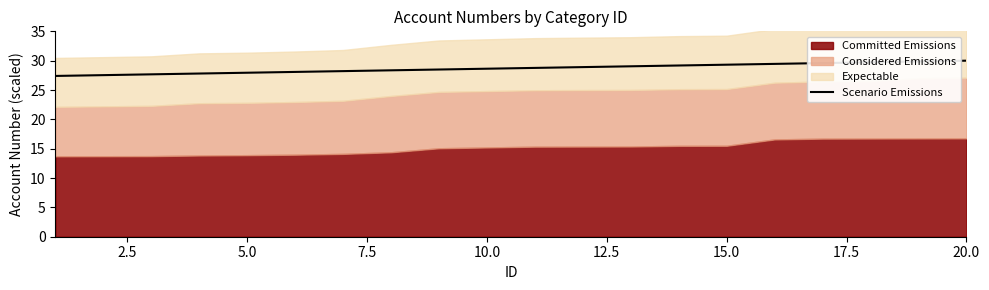

True or false: Scenario Emissions has a value of 52.1 at 15.0.

False